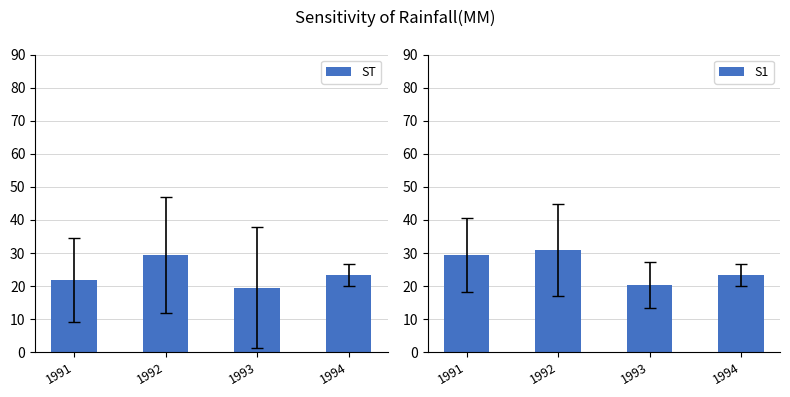

List the series in order of their peak value, highest first.

S1, ST